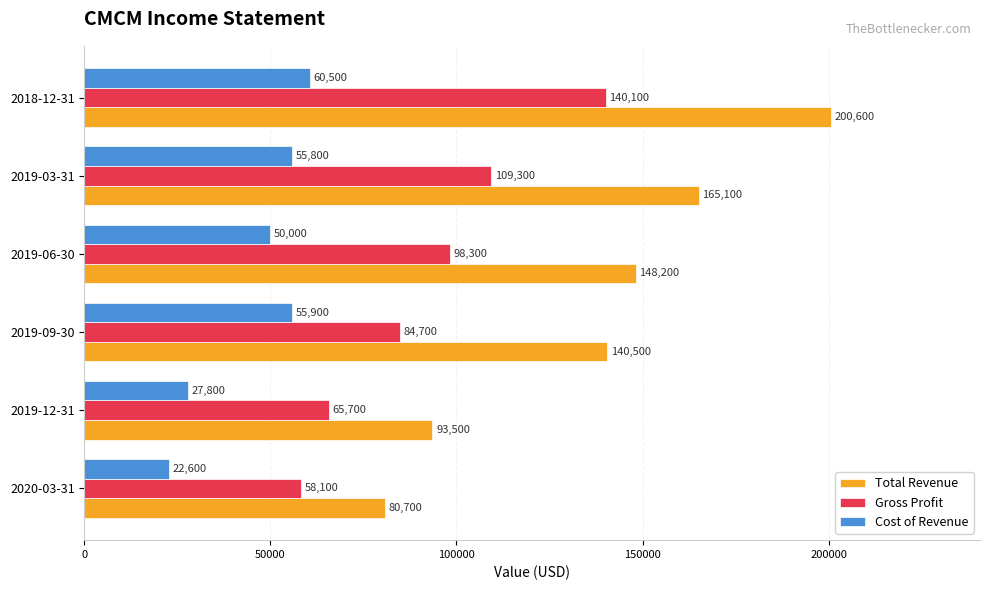

What is the difference between the Gross Profit values at 2019-03-31 and 2019-12-31?

43600